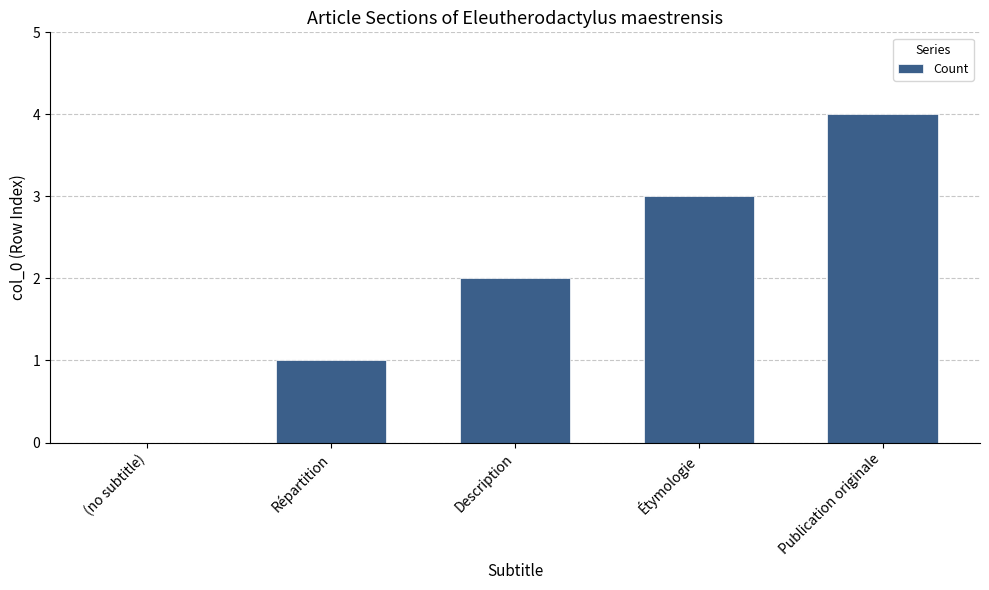

What is the approximate value at Publication originale?

4